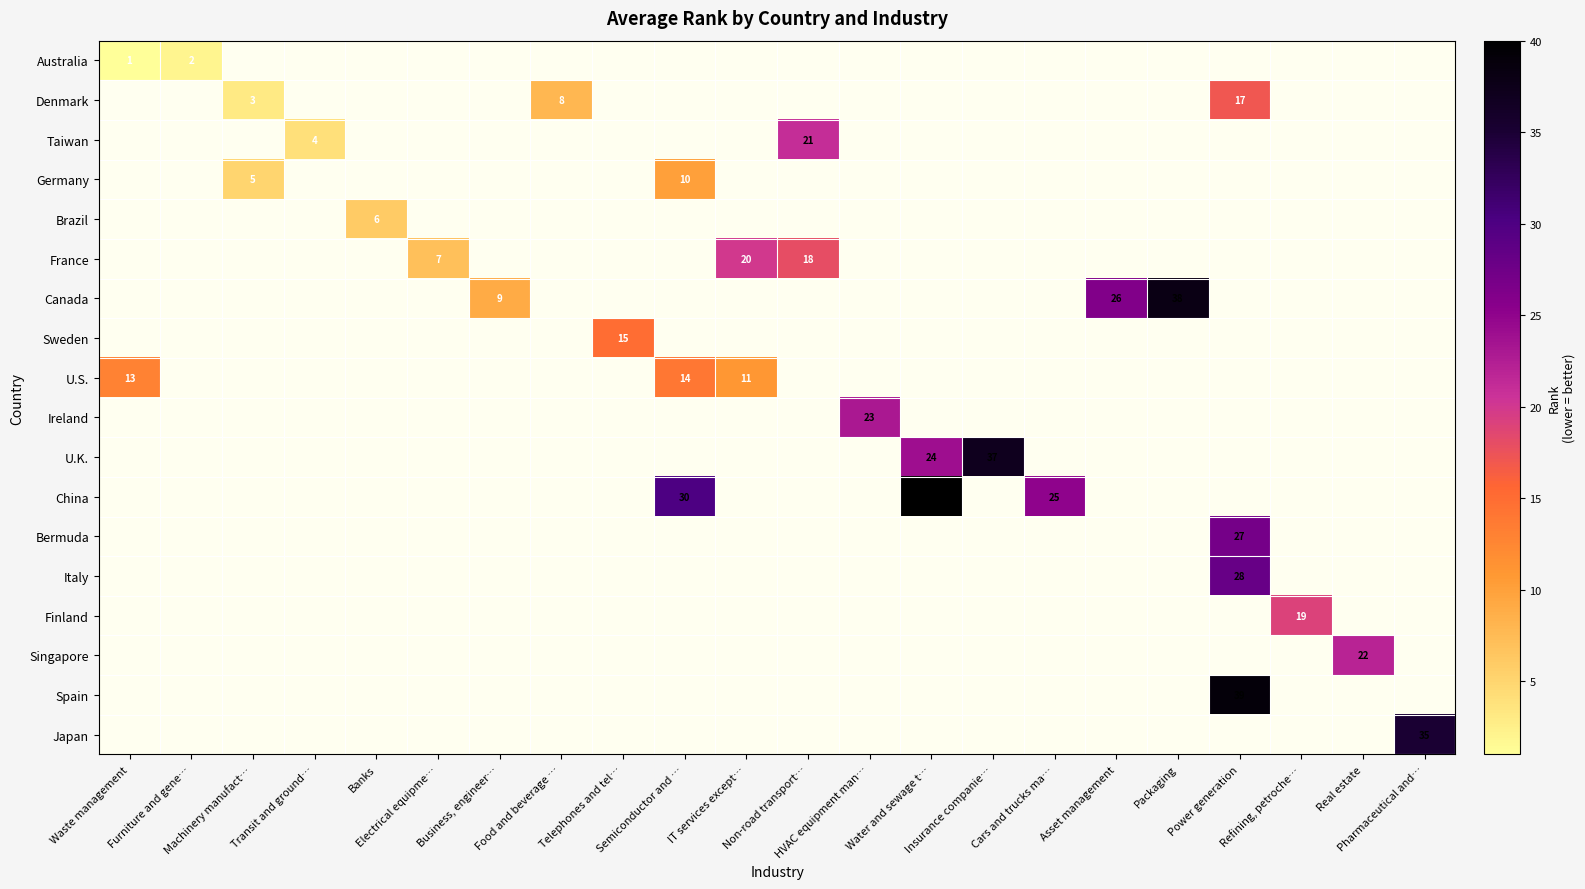

The value of Germany at Machinery manufact… is 5.0. True or false?

True